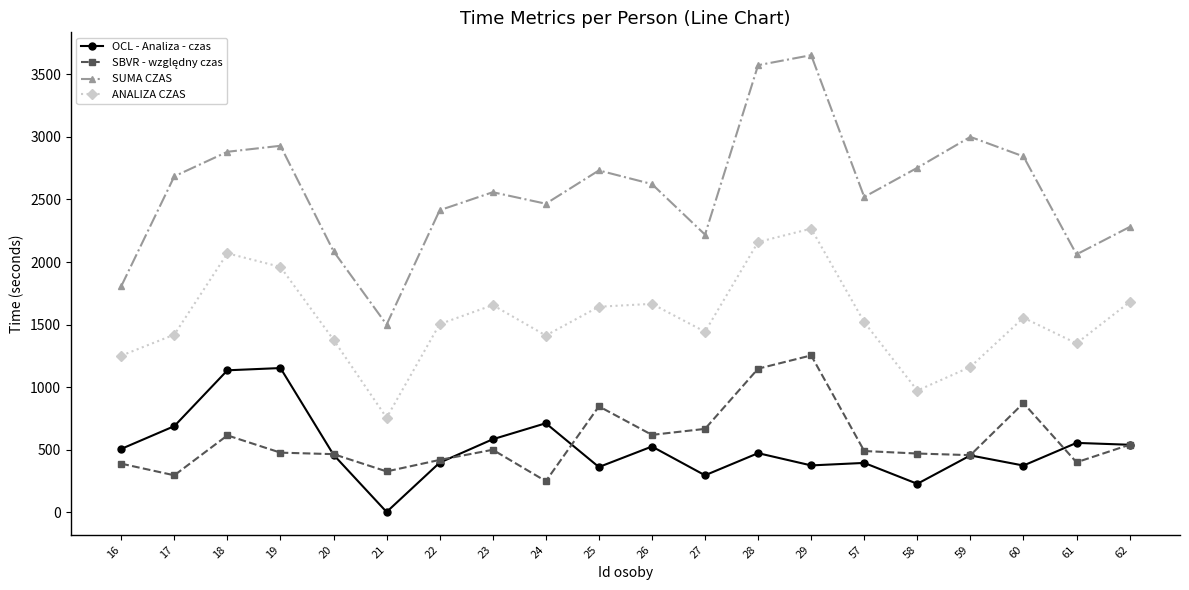

Does the chart display data point markers on the line(s)?

Yes